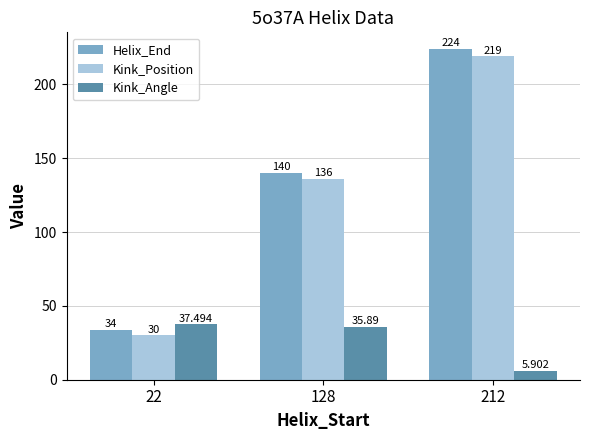

True or false: Kink_Angle has a value of 48.9 at 22.

False